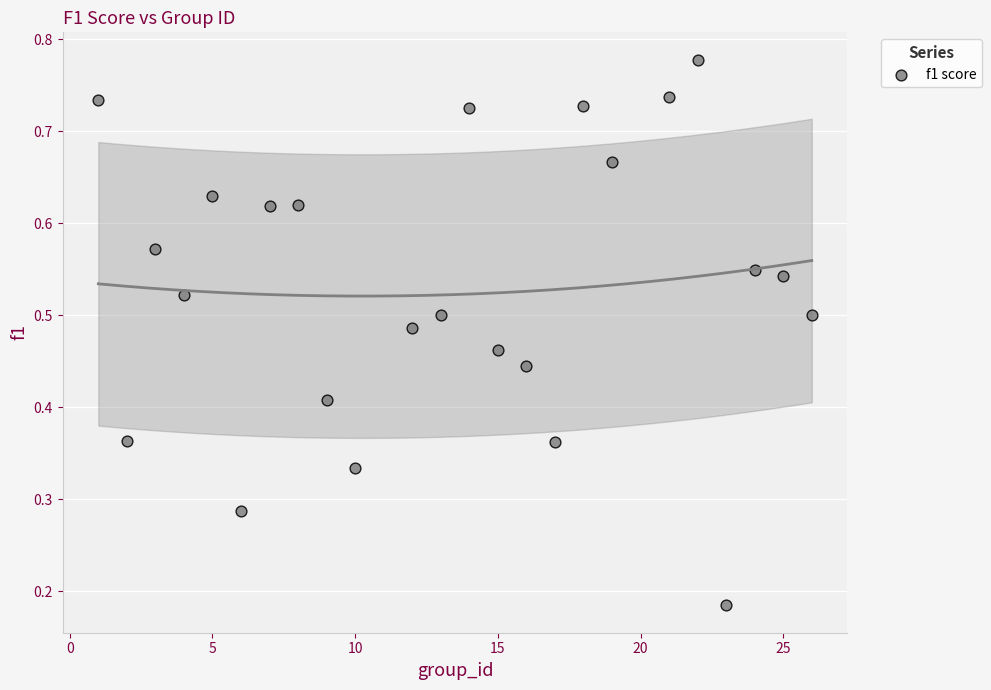

What is the range of X values (max minus min)?

25.0